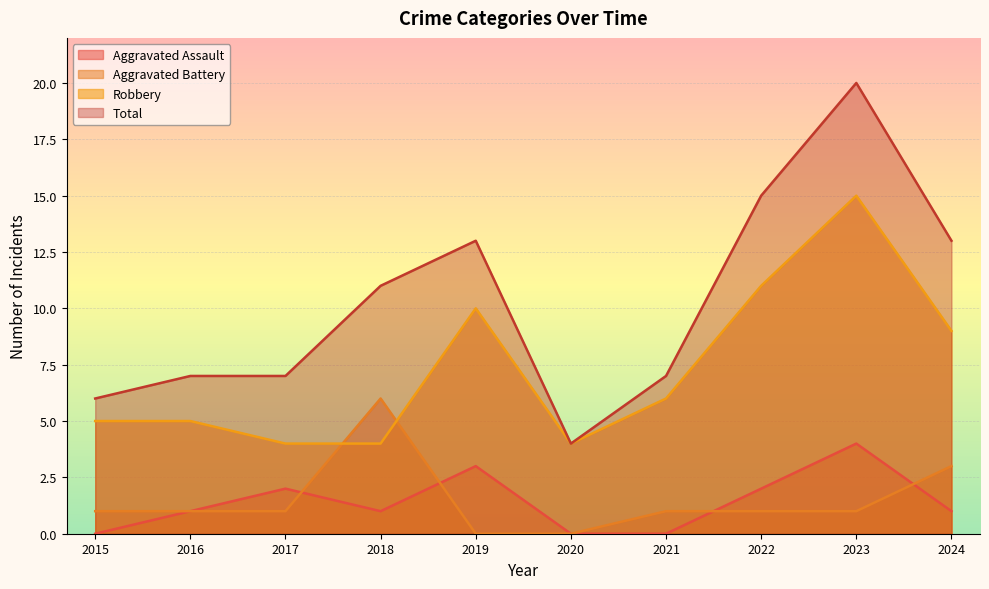

What are all the series names shown in the legend?

Aggravated Assault, Aggravated Battery, Robbery, Total